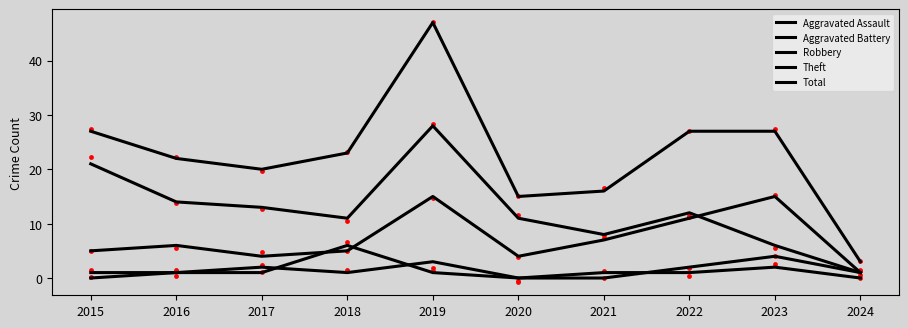

Is the value of Robbery at 2021 greater than the value of Theft at 2023?

Yes